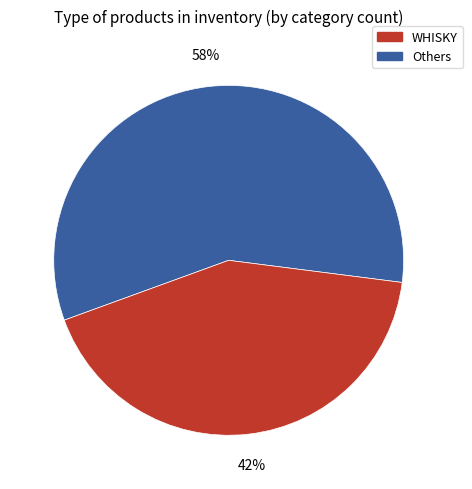

How many slices are in this pie chart?

2